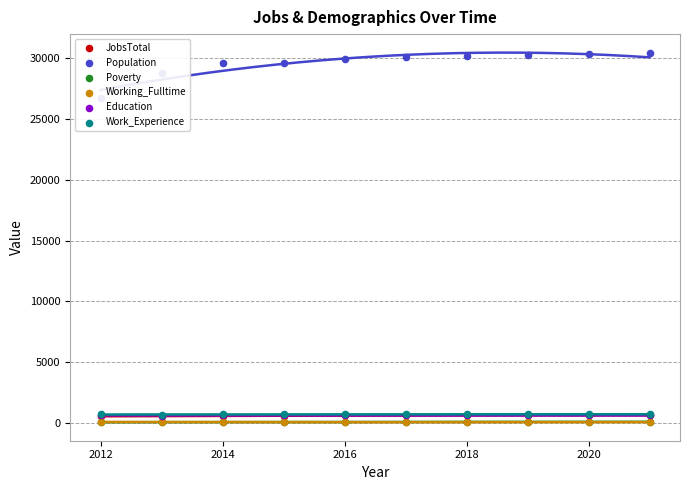

Which series contains the lowest Y value?

Poverty